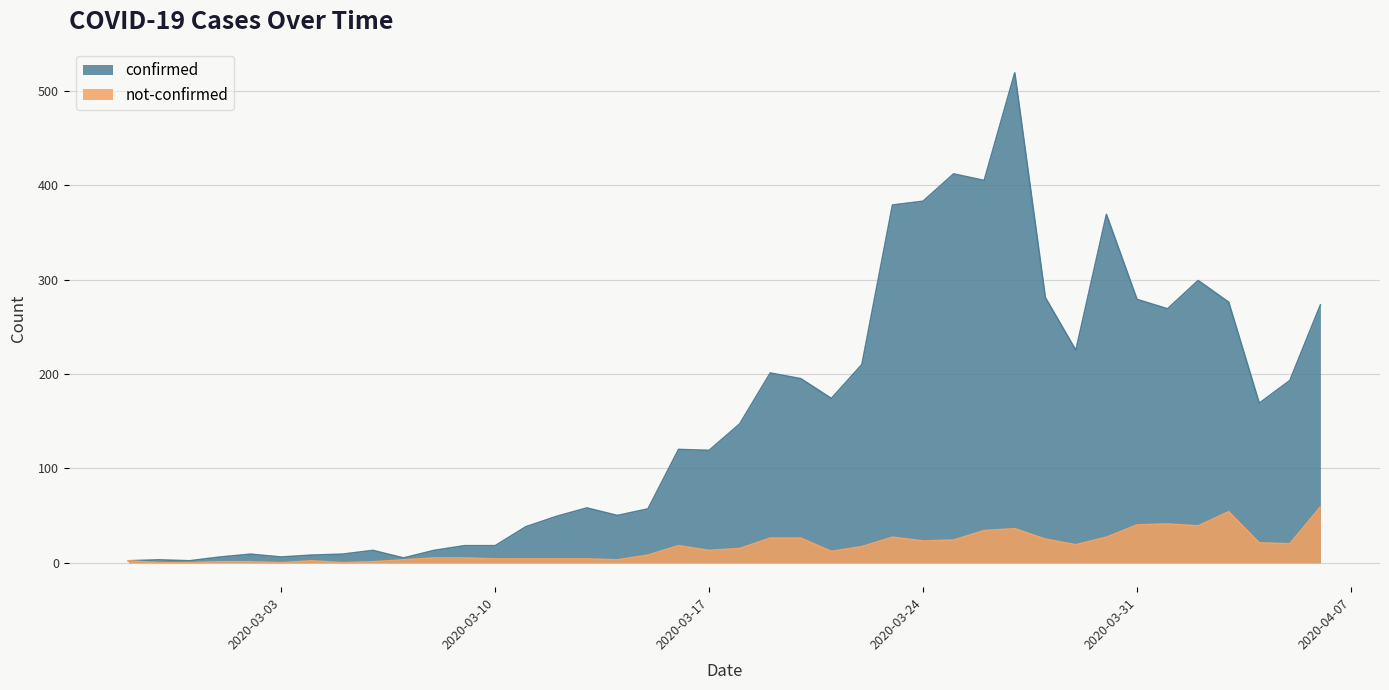

True or false: not-confirmed and confirmed cross at least once.

False